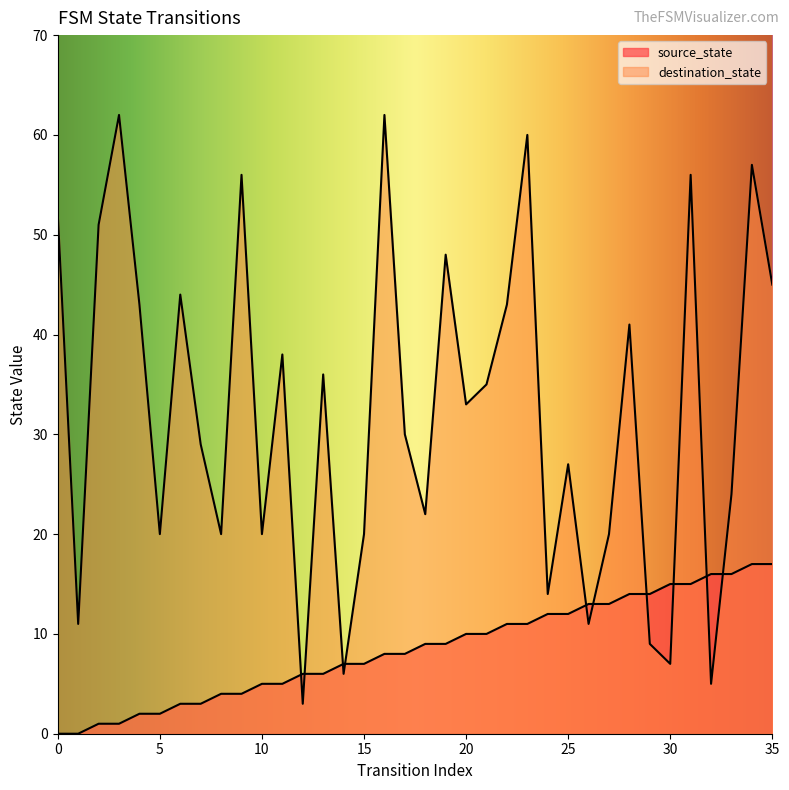

What is the sum of the source_state values at 27 and 18?

22